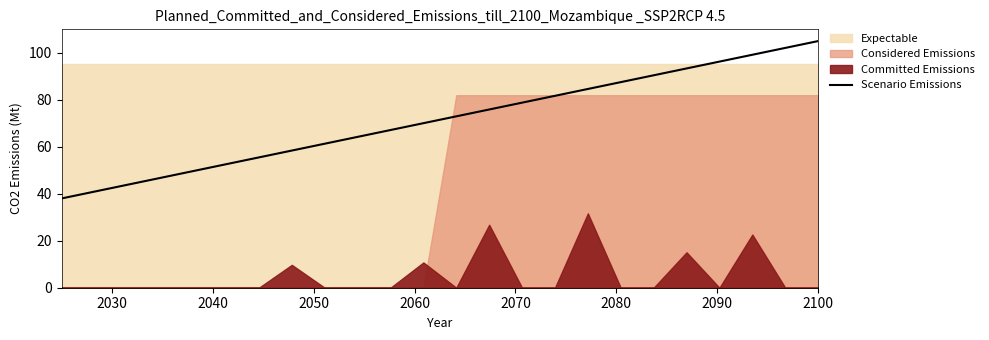

What is the maximum value for Scenario Emissions?

105.0